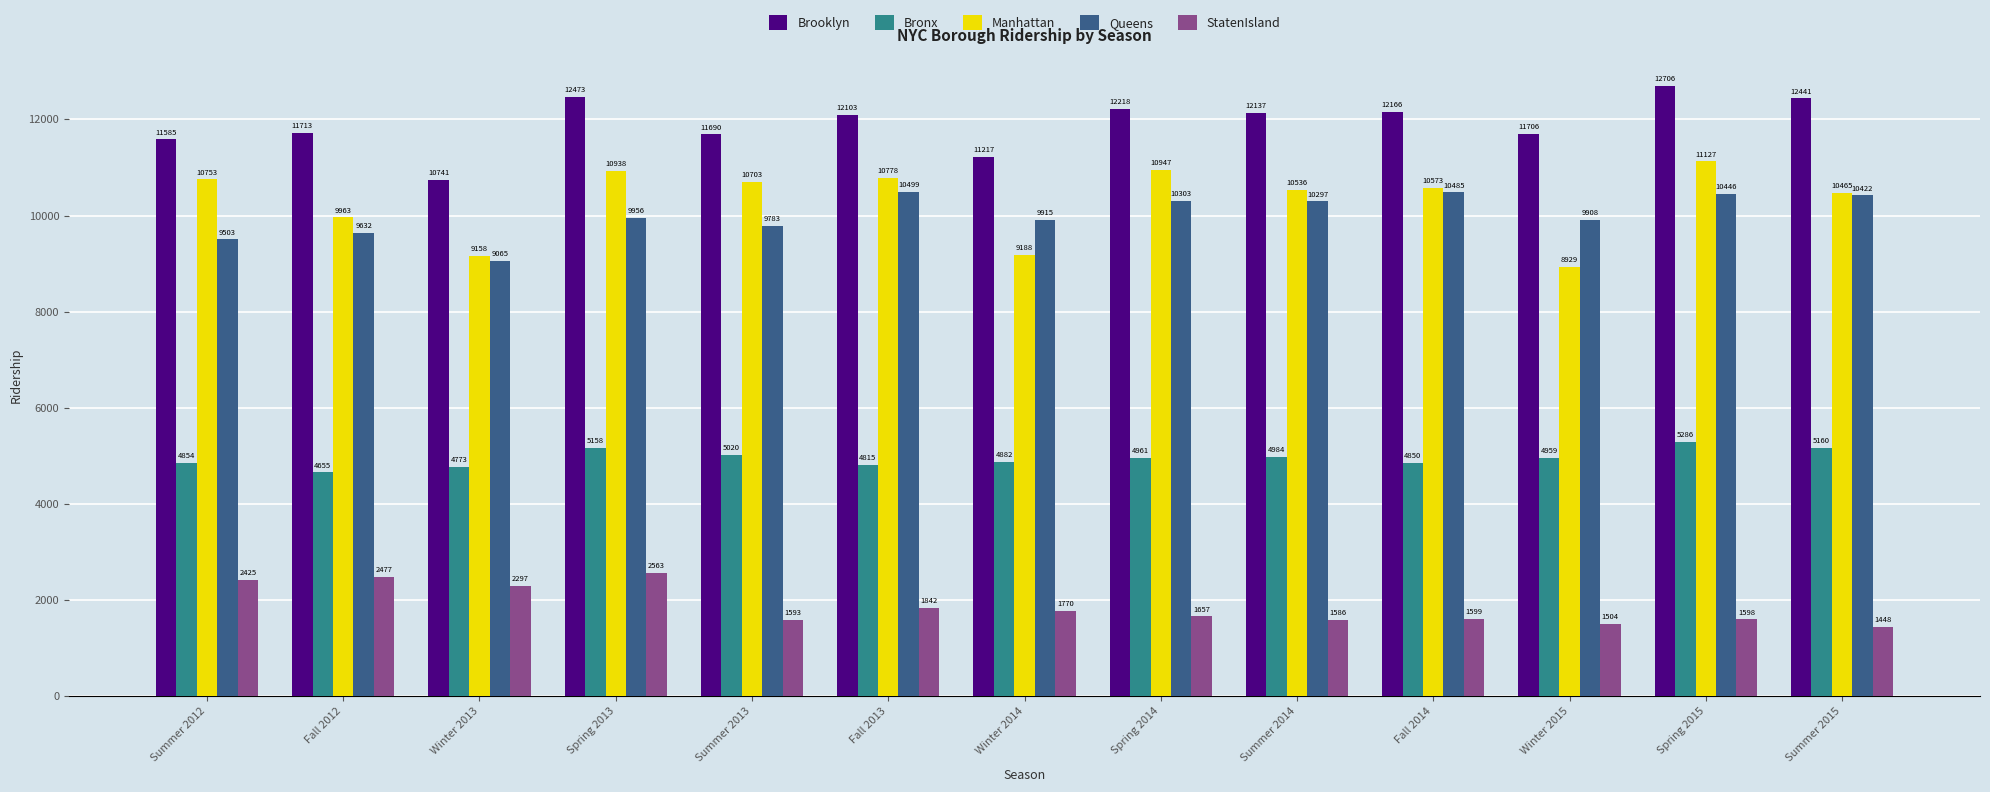

What position from the left is Spring 2013?

4